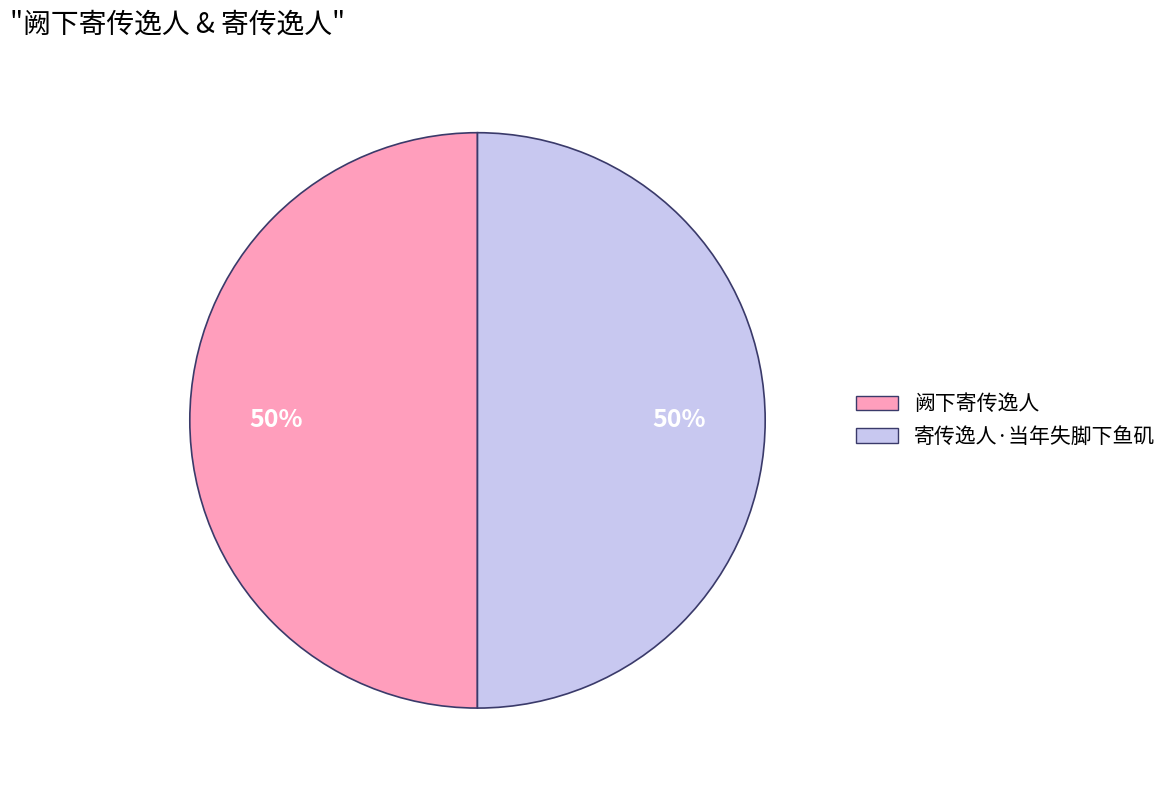

How many slices are in this pie chart?

2